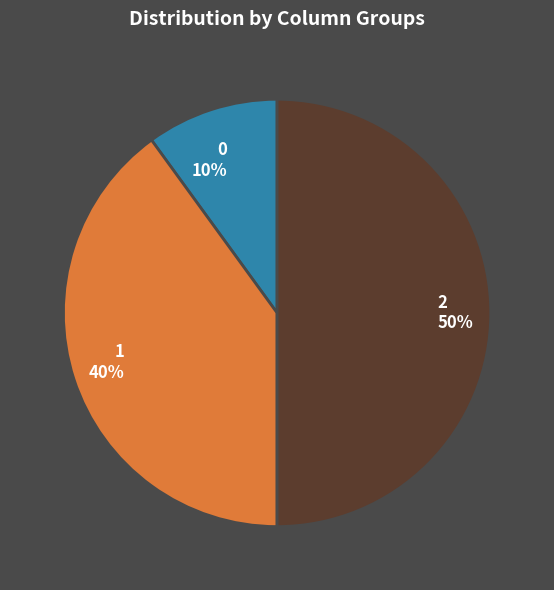

Does 0 10% account for over 50% of the chart?

No